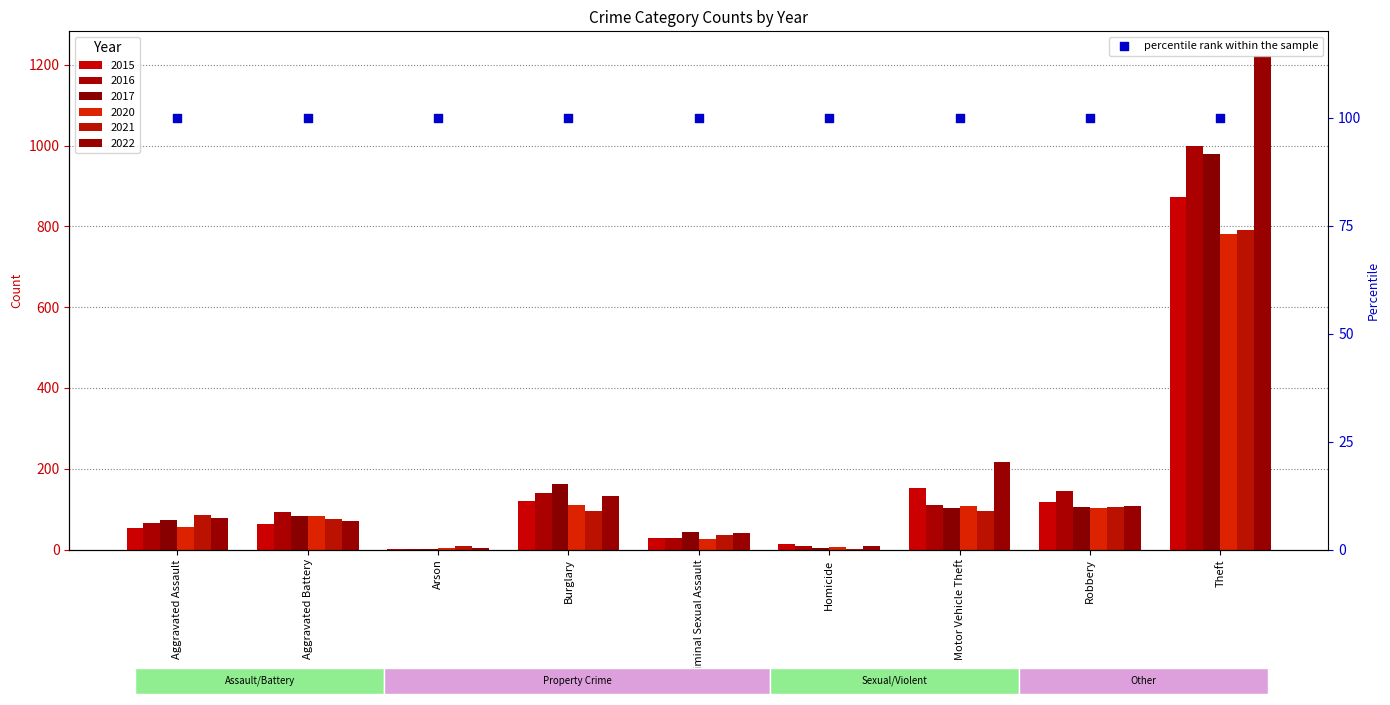

Which series reaches the minimum Y coordinate?

2017